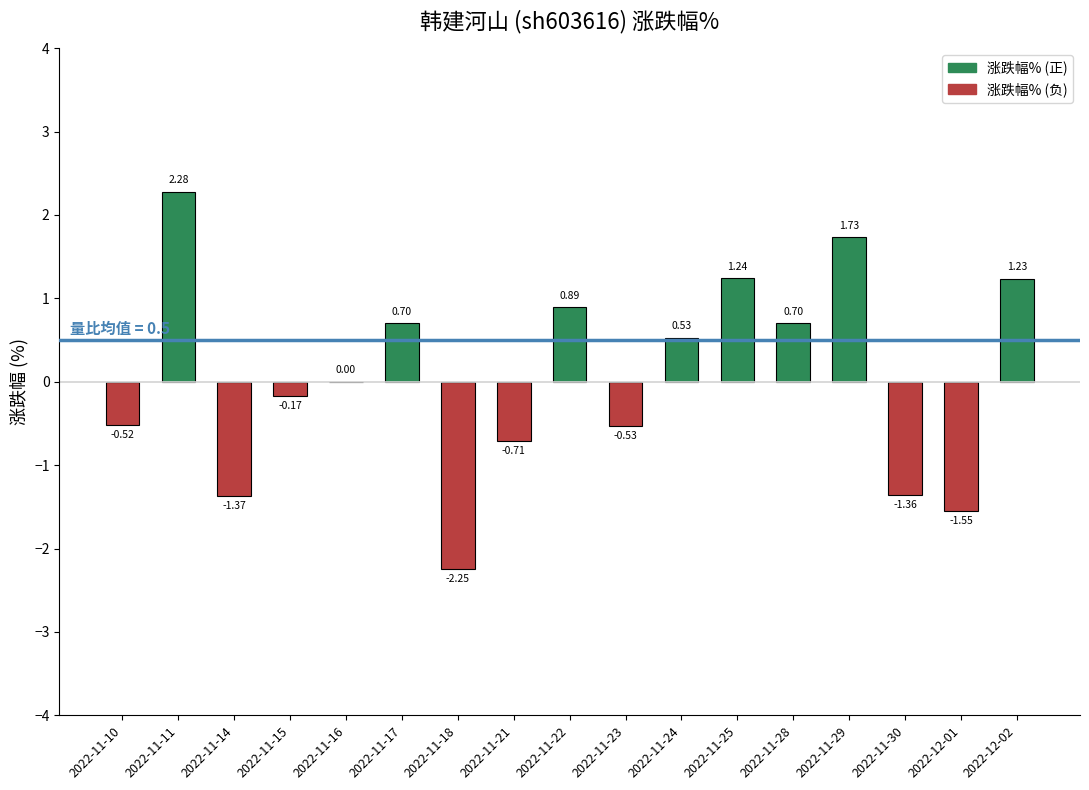

What value does the data have at 2022-11-28?

0.7